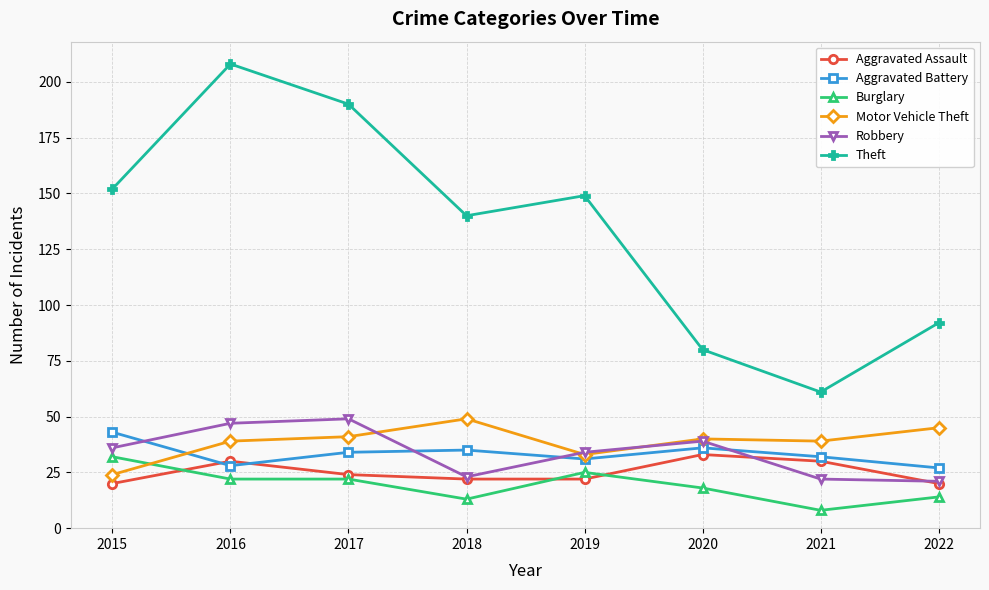

What is the total value across all series at 2017?

360